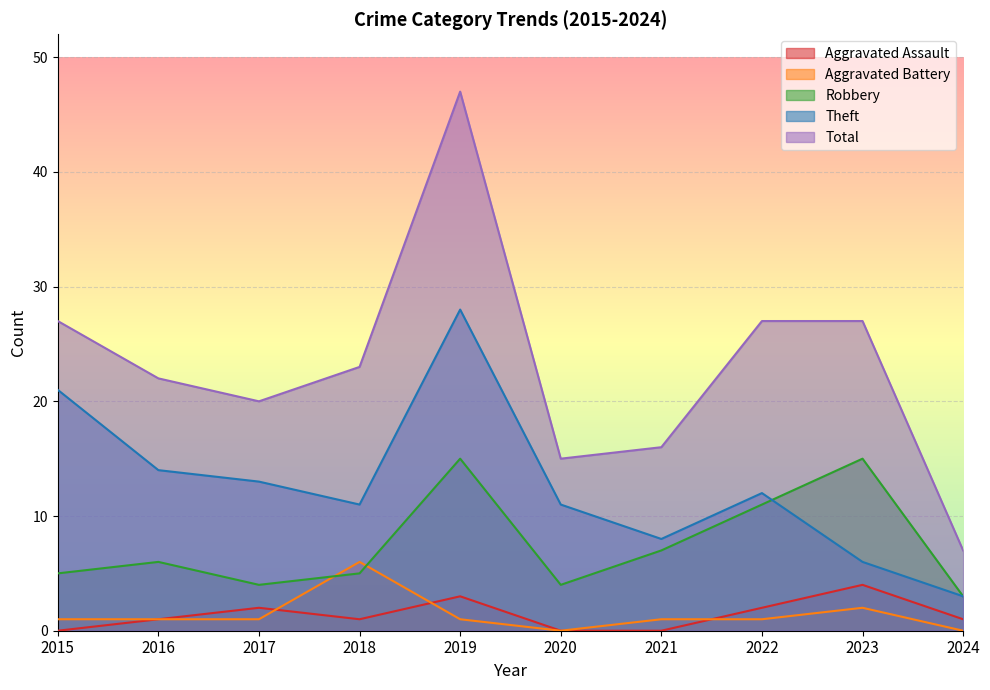

What is the difference between the second highest and second lowest values in the Theft series?

15